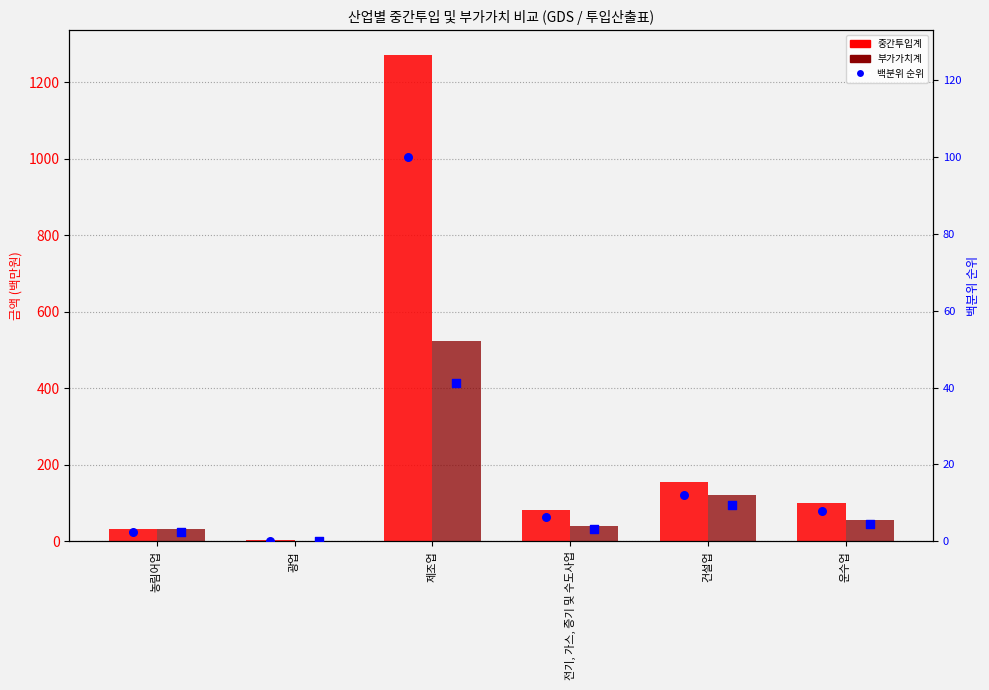

What is the total value across all series at 건설업?

296.8